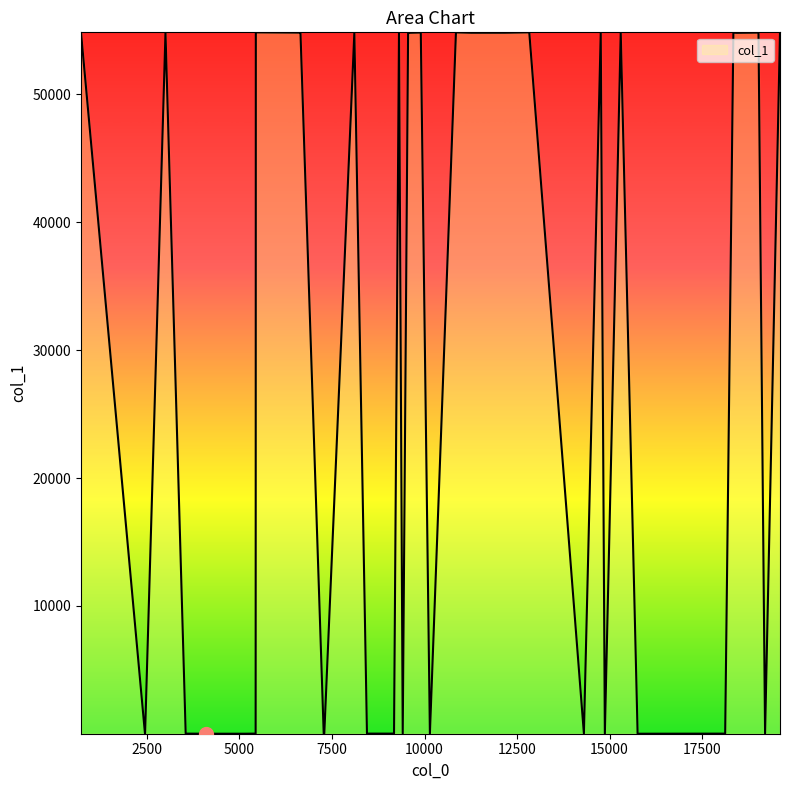

Count the number of categories in the chart.

40